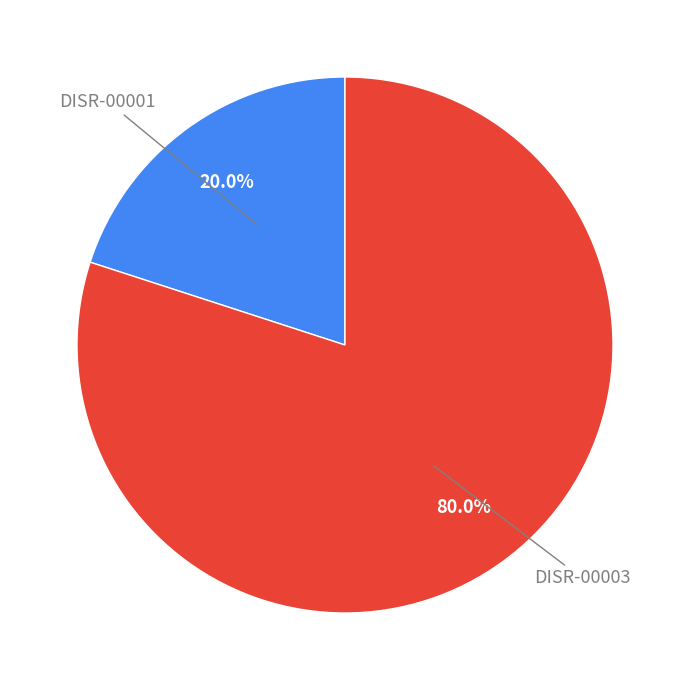

How many segments does this pie chart have?

2